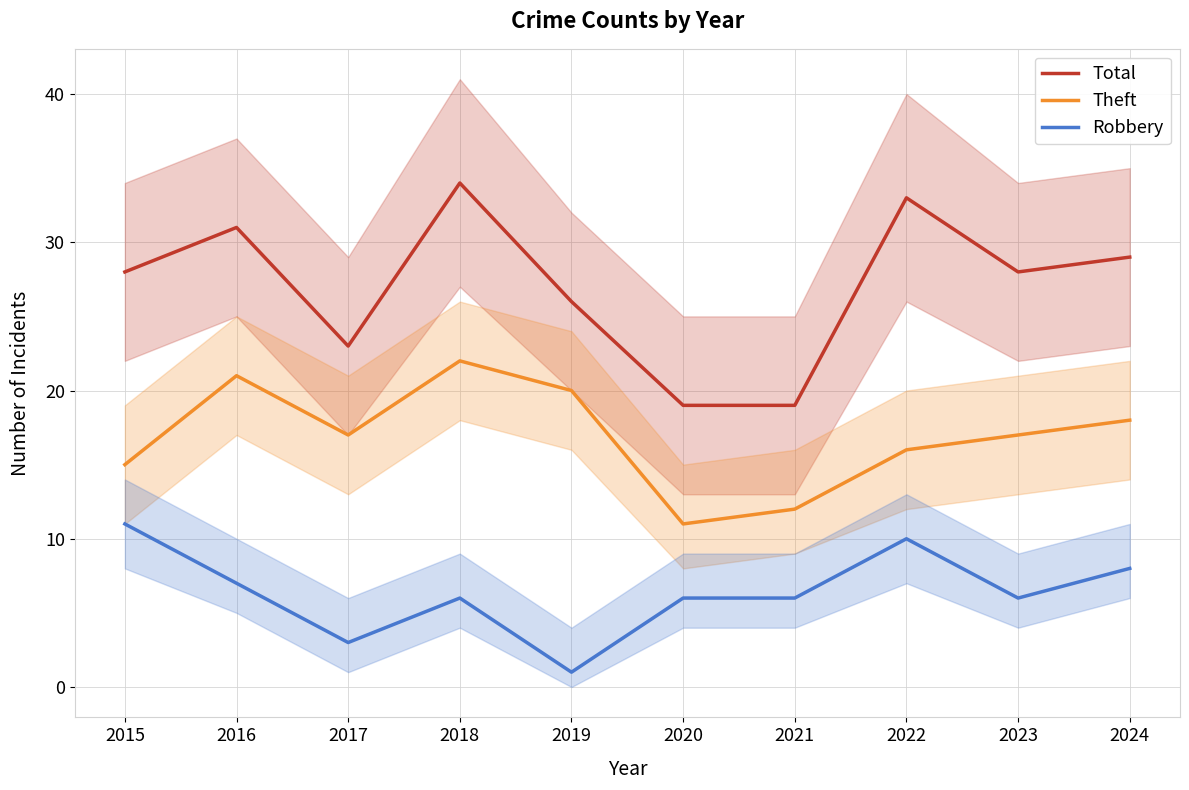

Which category has the lowest value in the Robbery series?

2019